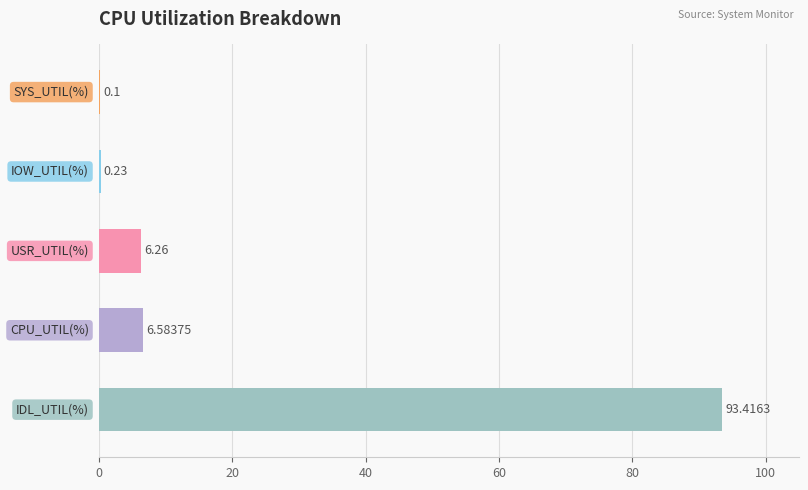

What is the sum of all values?

106.6